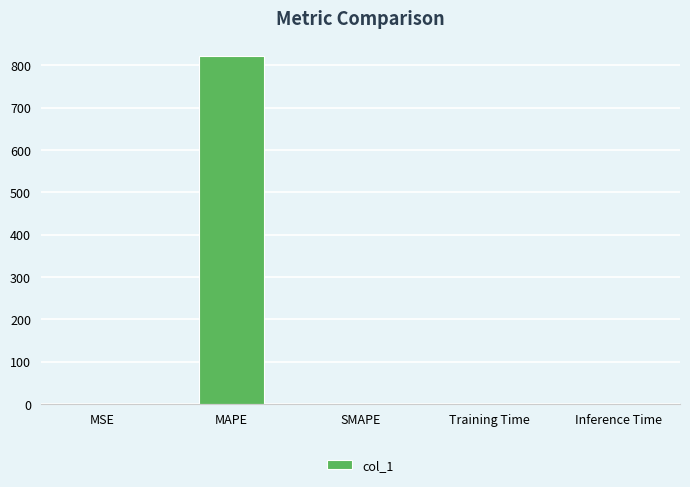

Which has a higher value, MAPE or Training Time?

MAPE